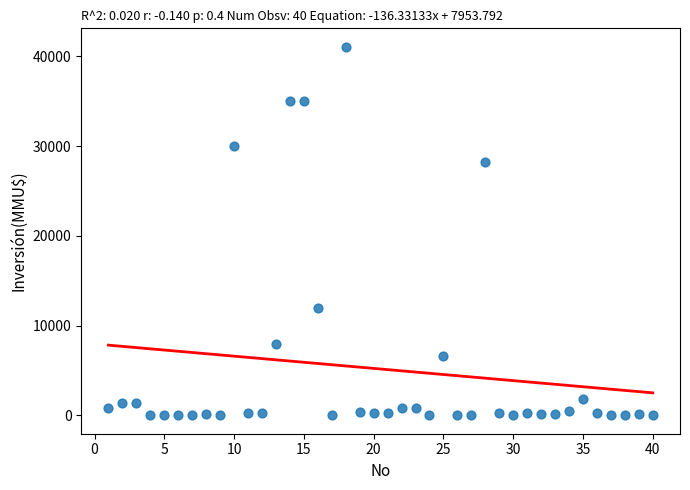

What Y value in the scatter plot is closest to 20537?

28227